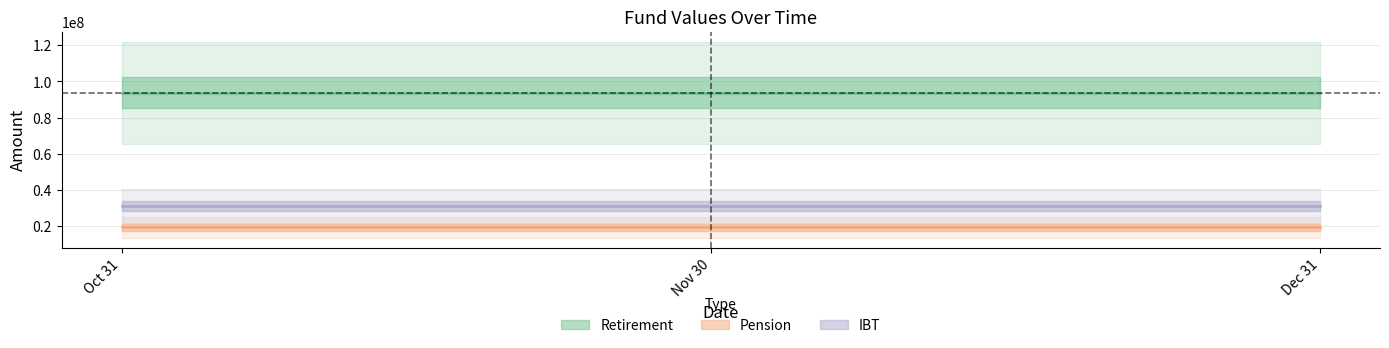

What is the spread (max minus min) of values at 2021-11-30?

74483478.3